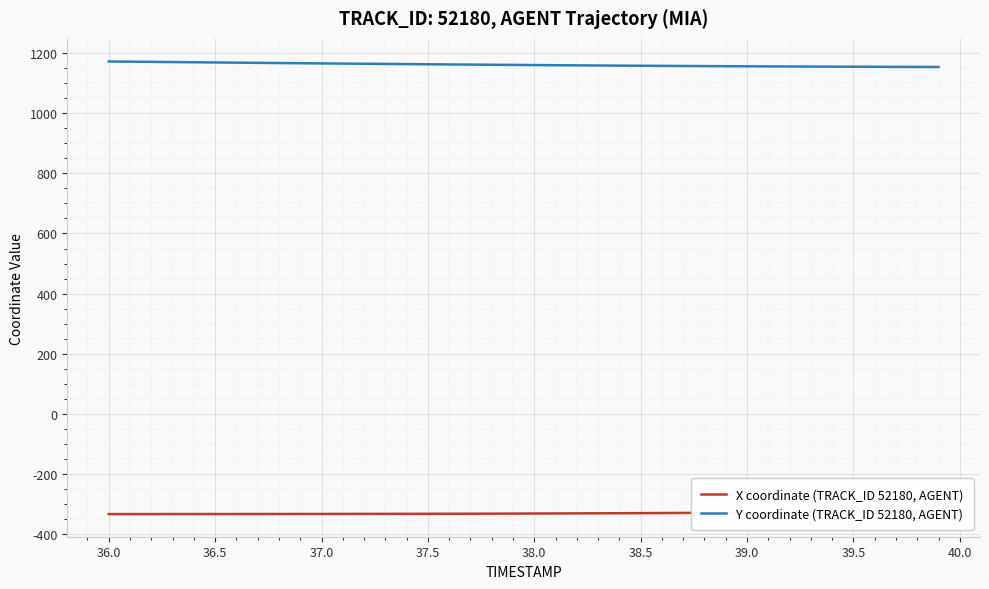

True or false: Y coordinate (TRACK_ID 52180, AGENT) has a value of 1594.9 at 36.5.

False